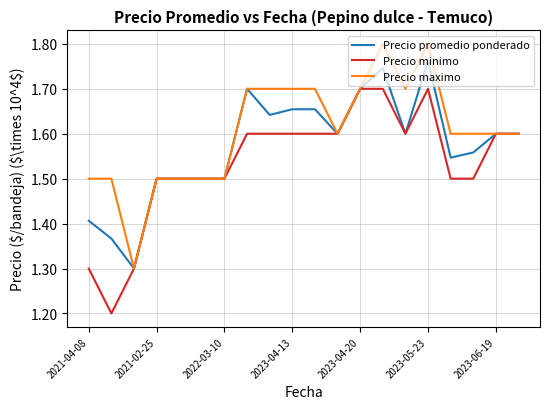

What is the lowest value of the Precio maximo series?

1.3